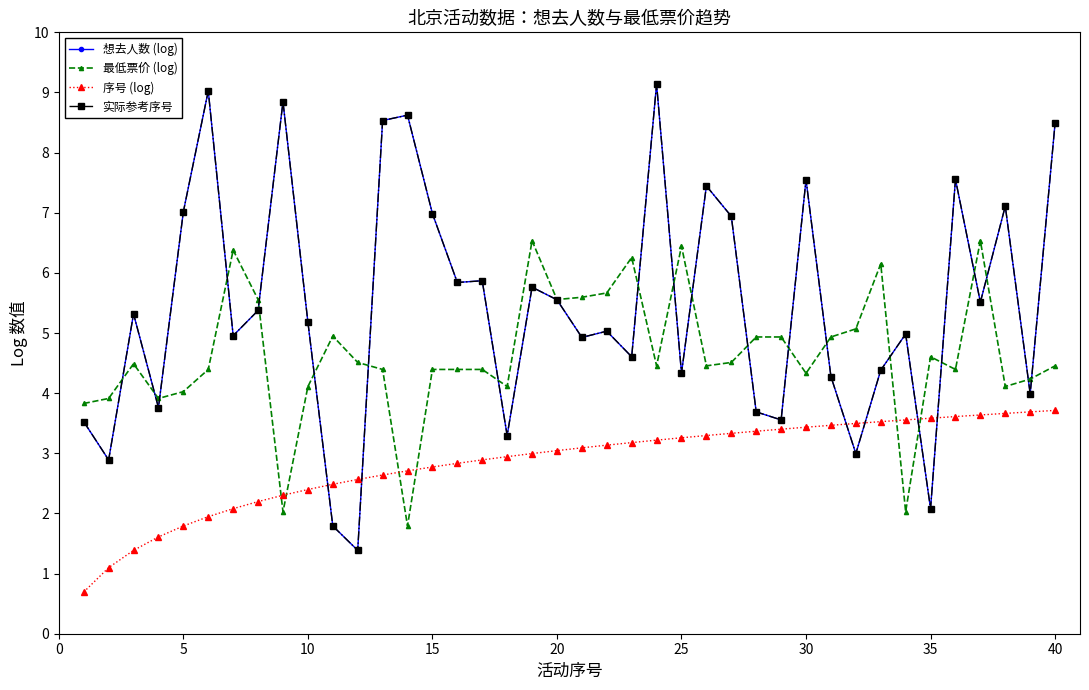

Is this an area chart (filled region under the line)?

No